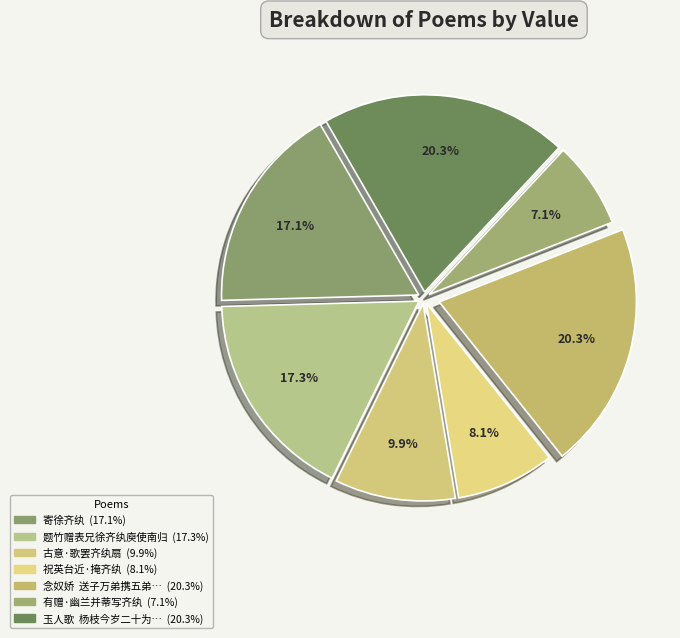

Is there any slice that represents more than half of the pie?

No